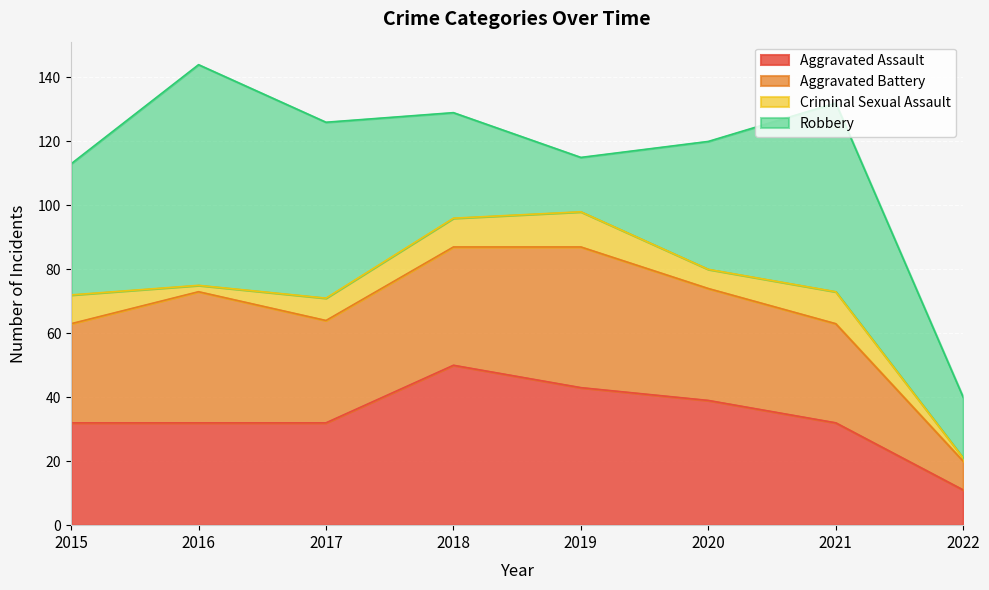

True or false: Robbery and Aggravated Battery intersect in this chart.

True